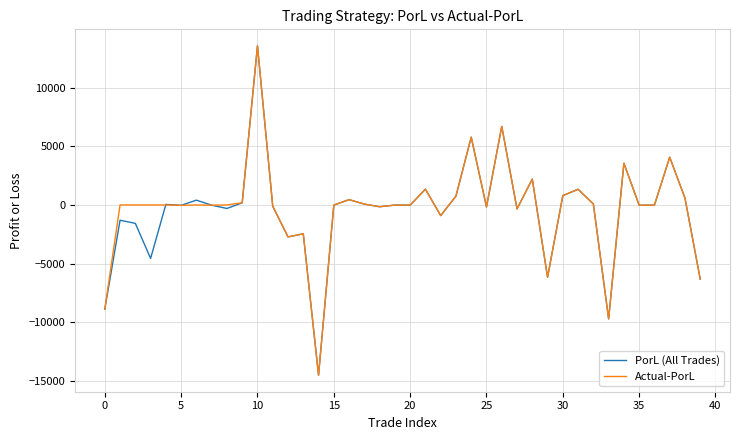

What is the highest value of the Actual-PorL series?

13550.1